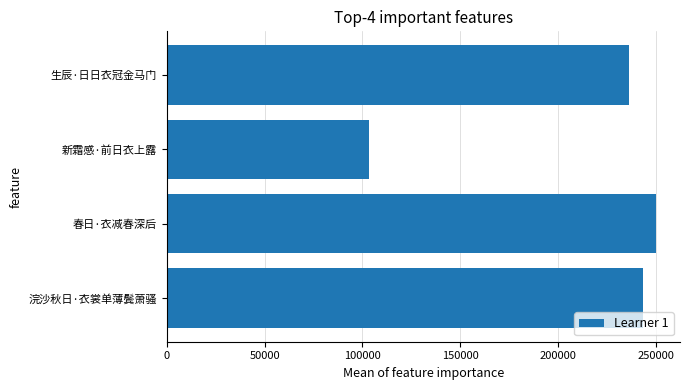

What is the sum of all values?

832579